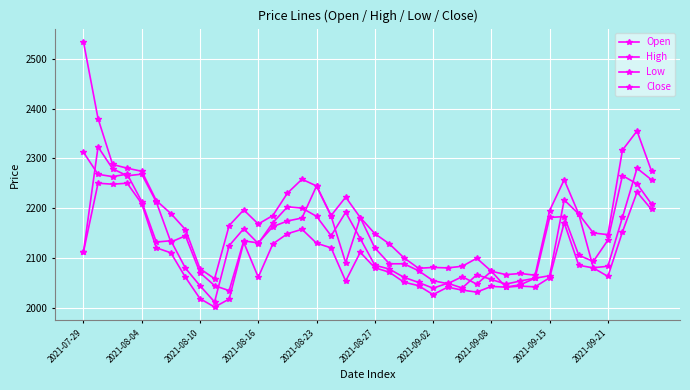

What is the label of the 13th point from the right?

27